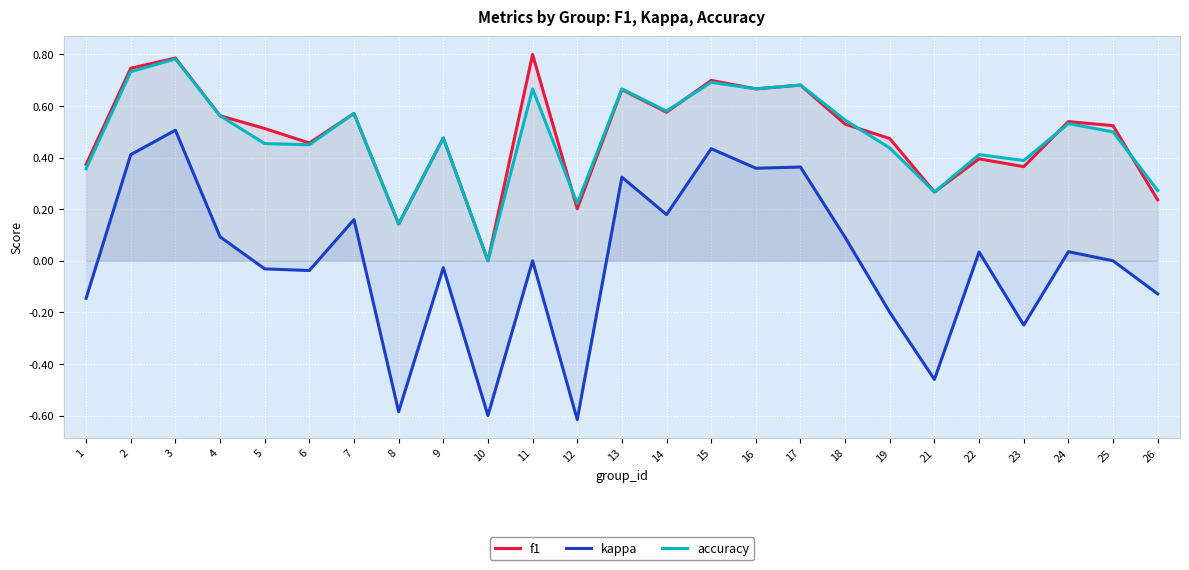

Count the number of categories in the chart.

25